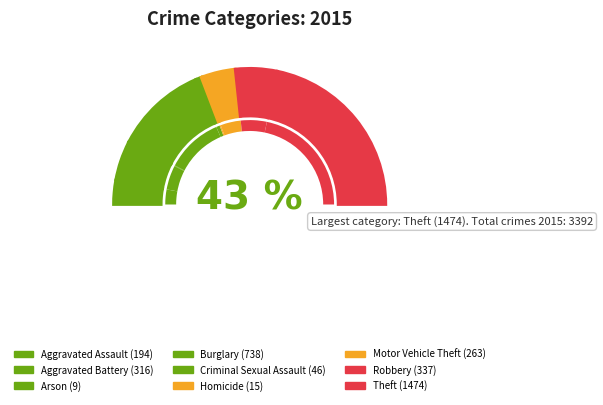

To the nearest percent, what is the difference between the Homicide and Aggravated Battery slice percentages?

9%